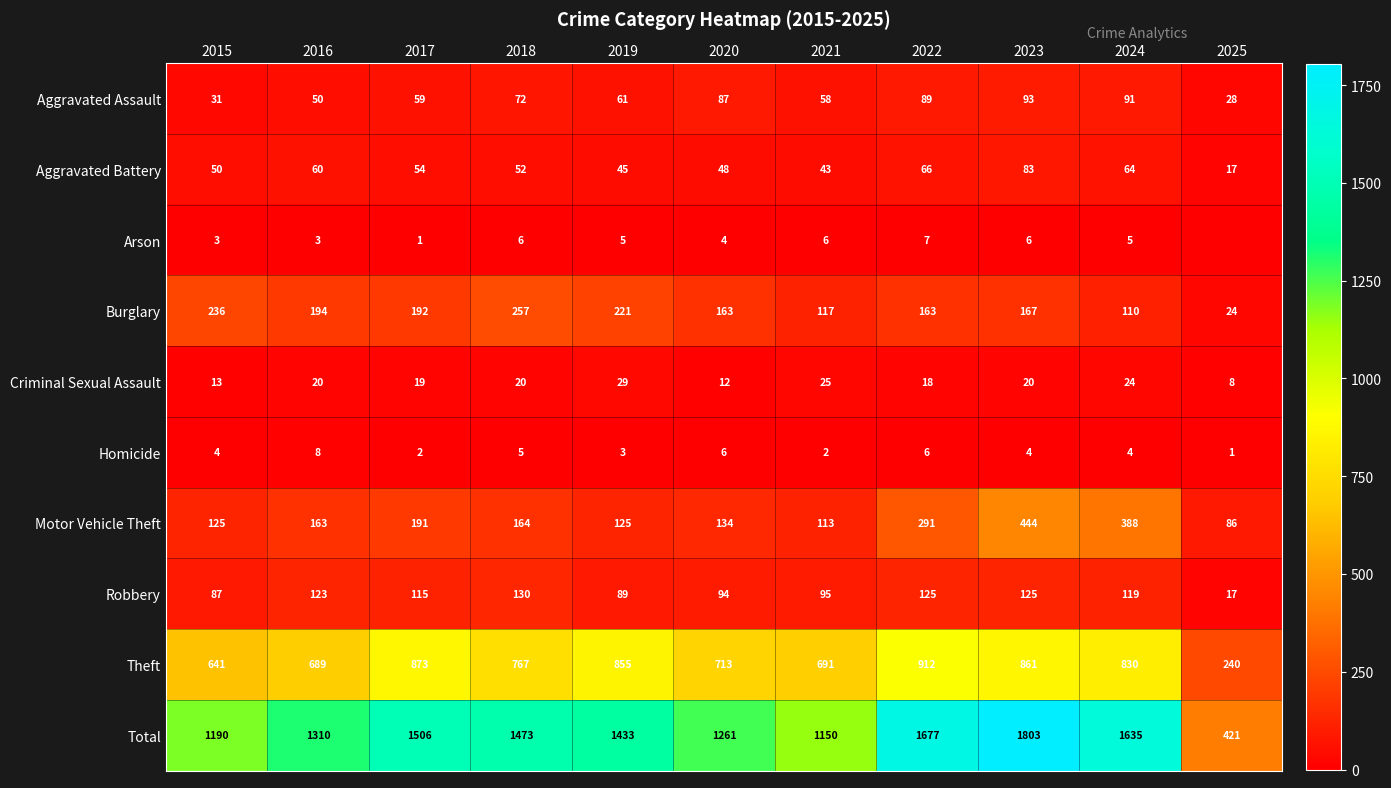

Is the value of Arson at 2016 greater than the value of Robbery at 2017?

No